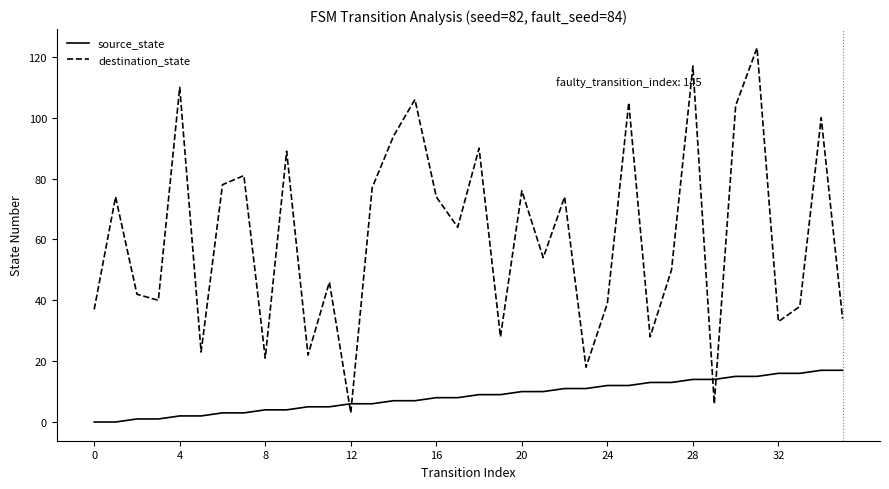

Which series has the largest total across all categories?

destination_state